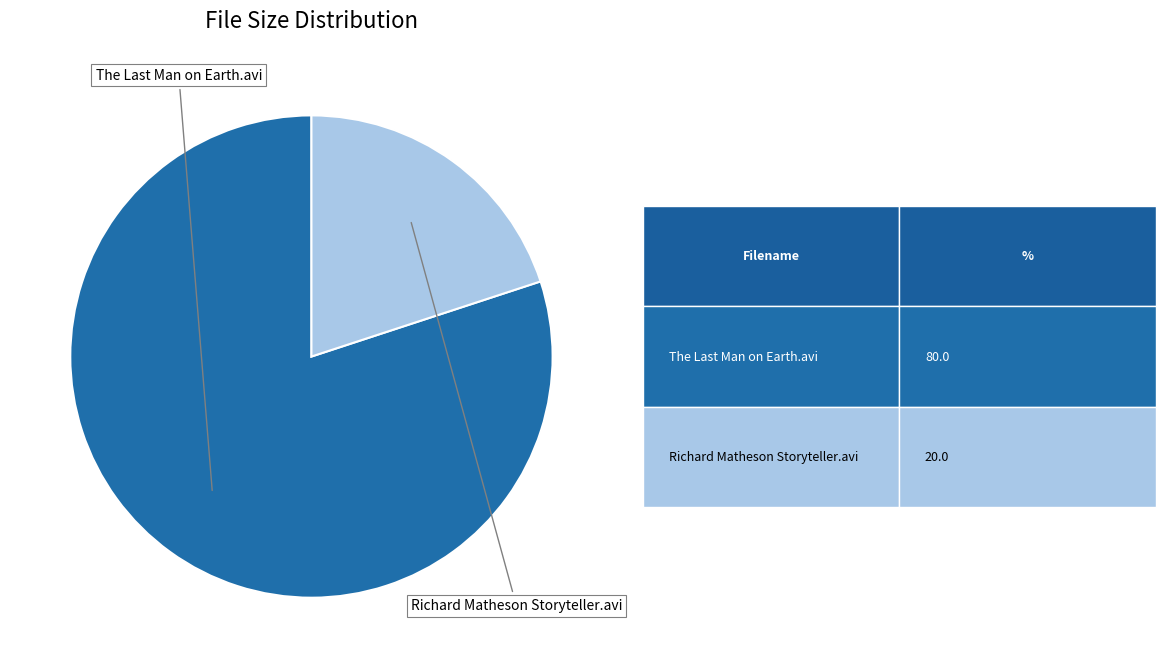

Which slice is the smallest?

Richard Matheson Storyteller.avi